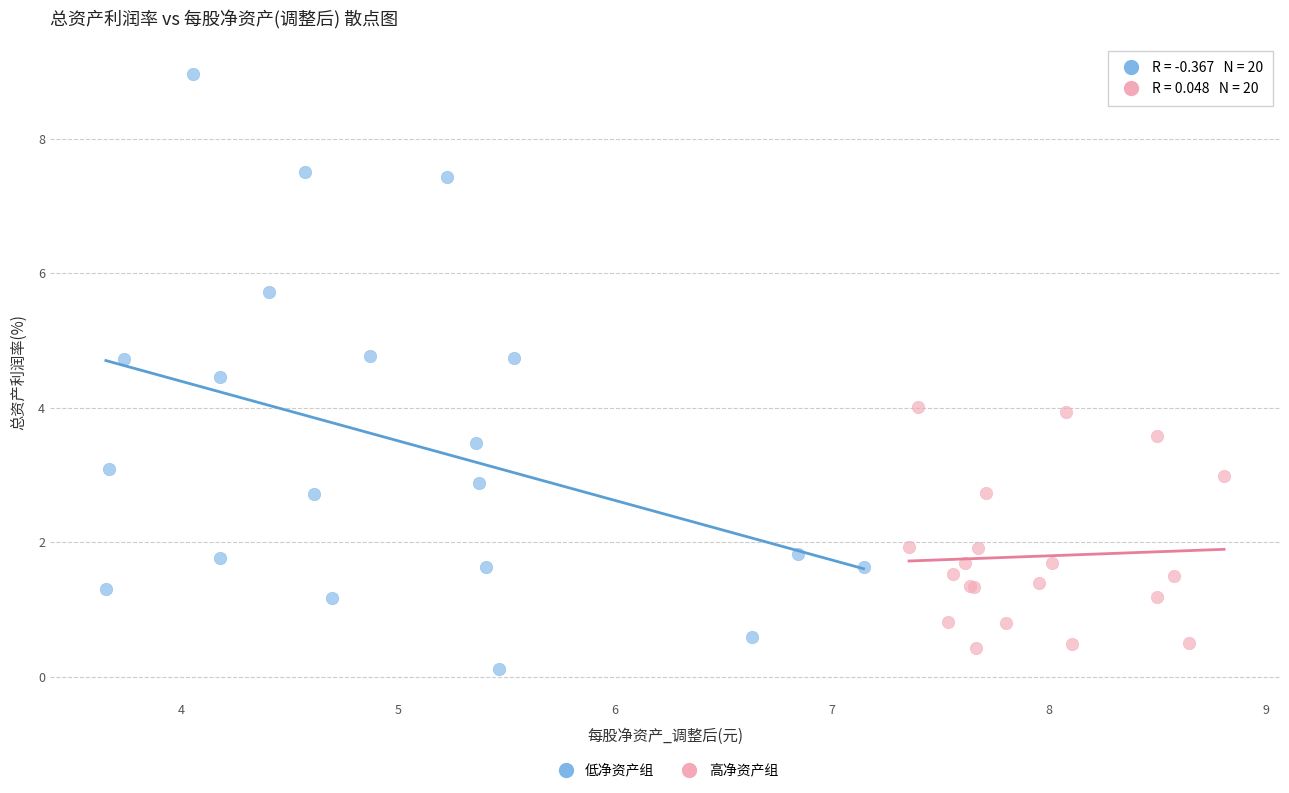

Which series has the widest spread of Y values?

低净资产组